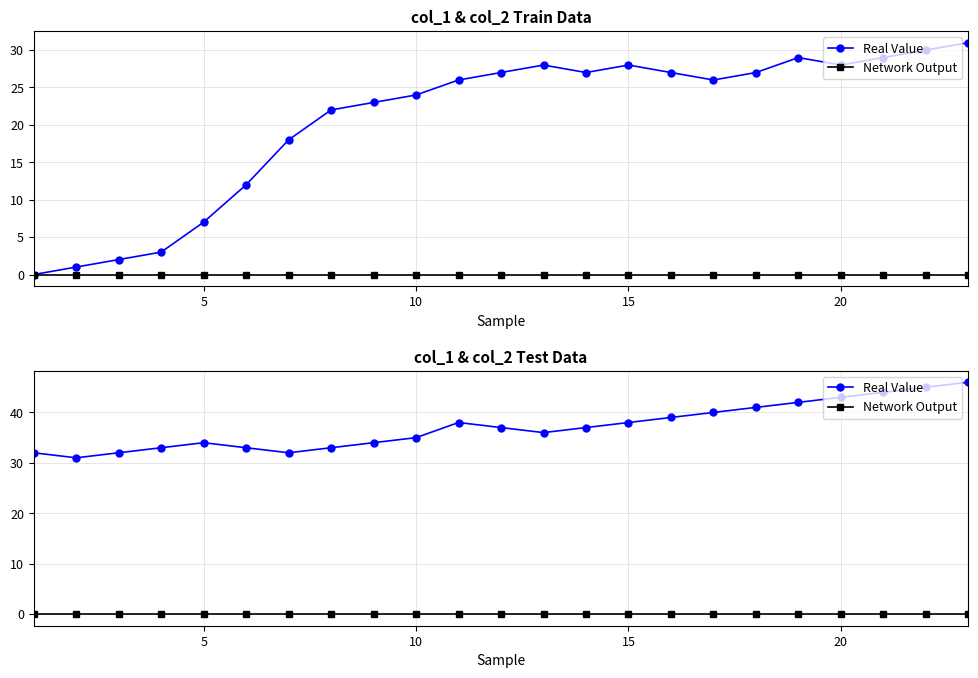

Which series has the largest total across all categories?

Real Value